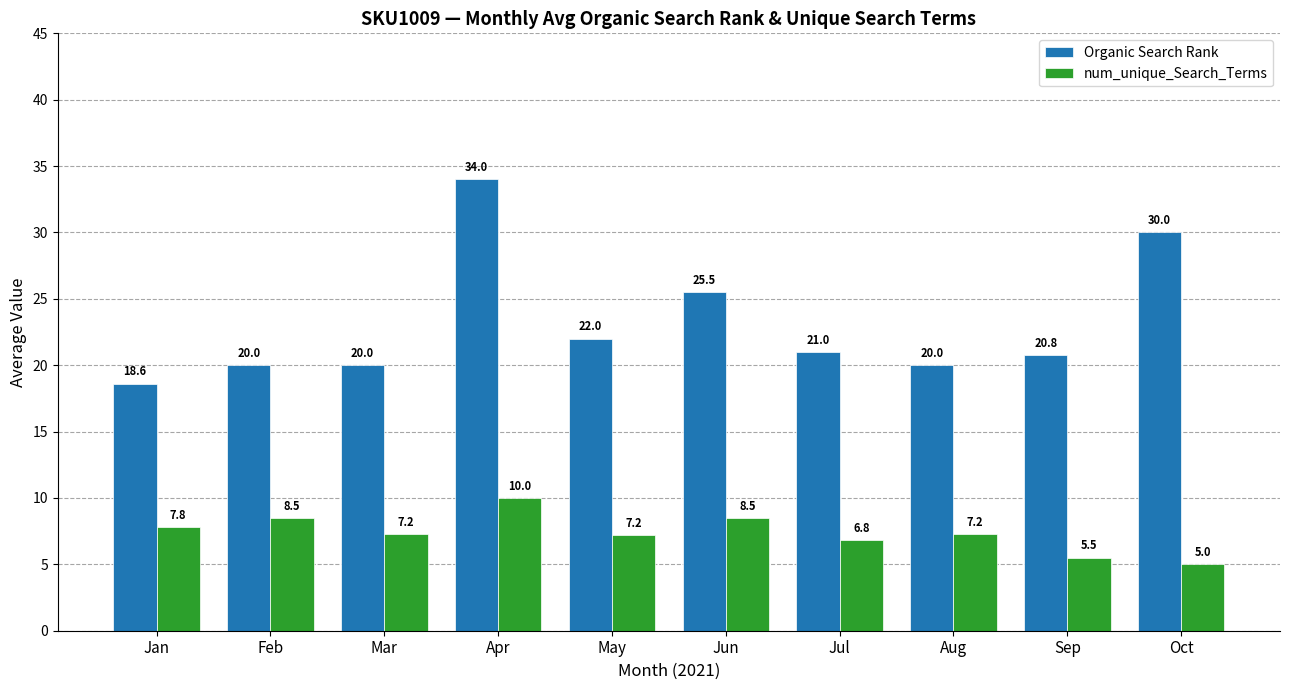

Which series has the largest total across all categories?

Organic Search Rank